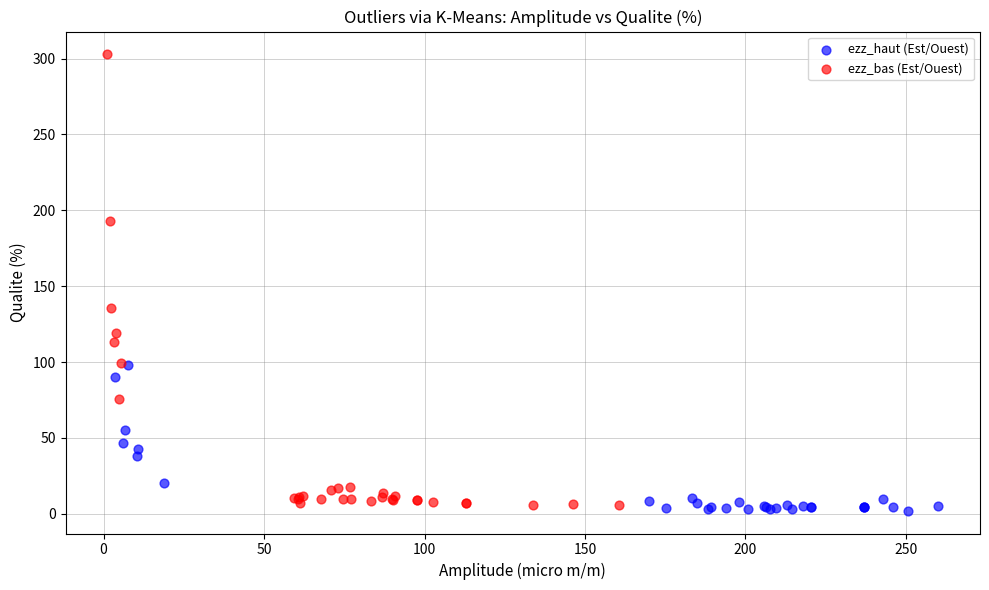

Which series reaches the maximum Y coordinate?

ezz_bas (Est/Ouest)